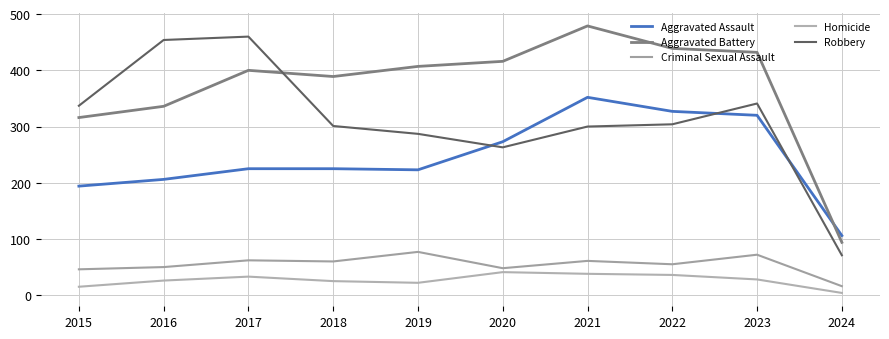

How many lines are shown in the chart?

5